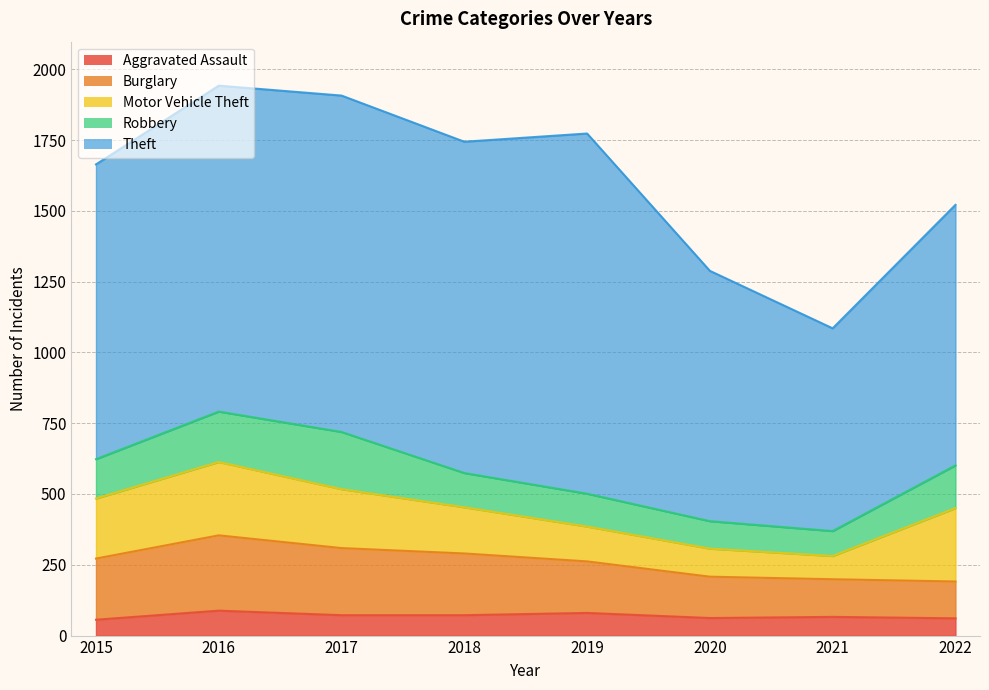

At how many categories does at least one series exceed 82?

8